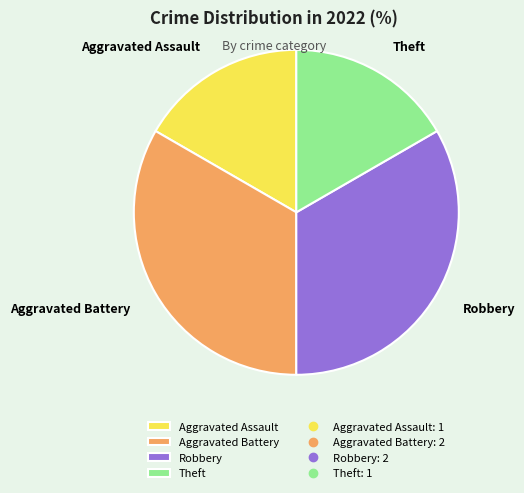

Is it true that Aggravated Assault is 29% of the pie?

False